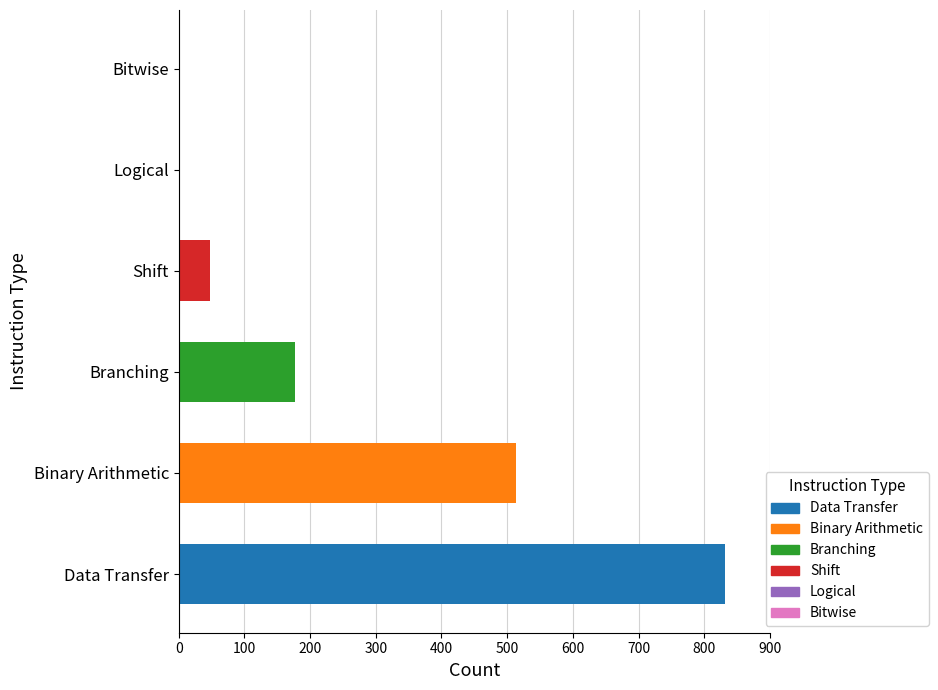

What is the greatest value displayed?

832